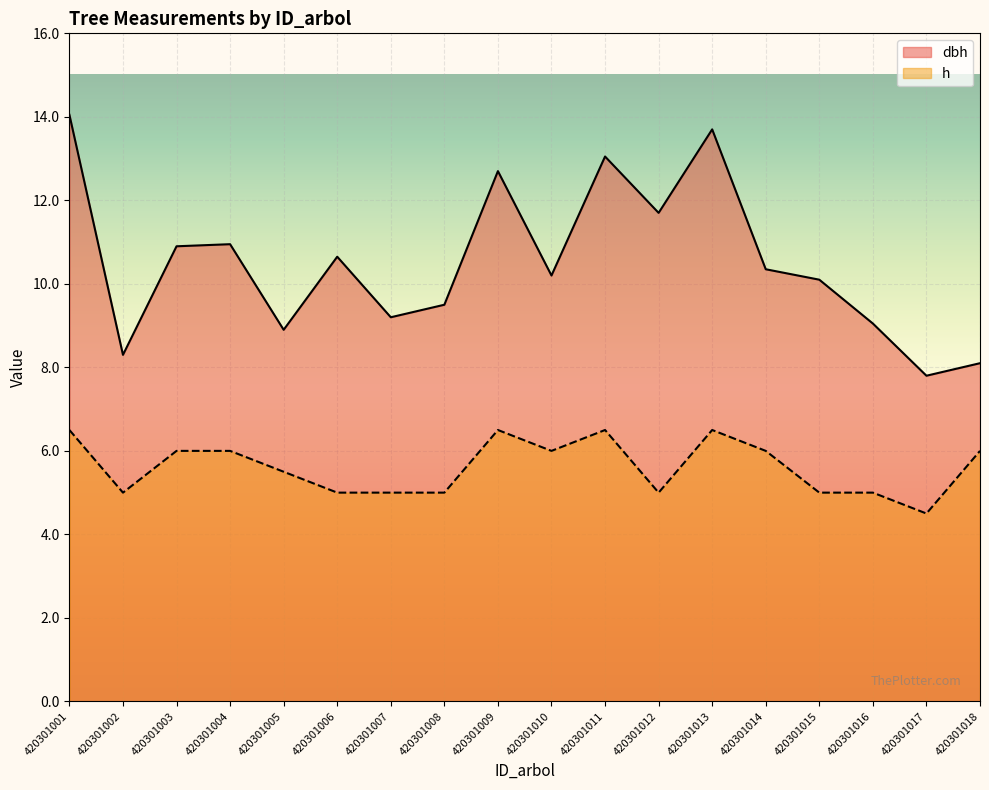

What is the total value across all series at 420301018?

14.1